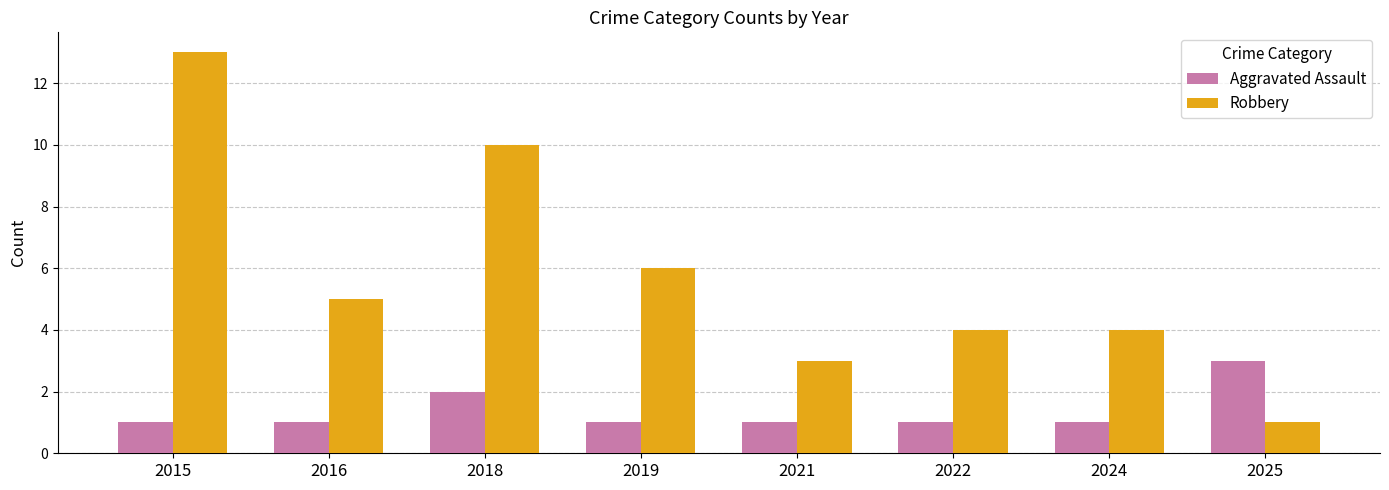

Rank the series by their average value, from highest to lowest.

Robbery, Aggravated Assault